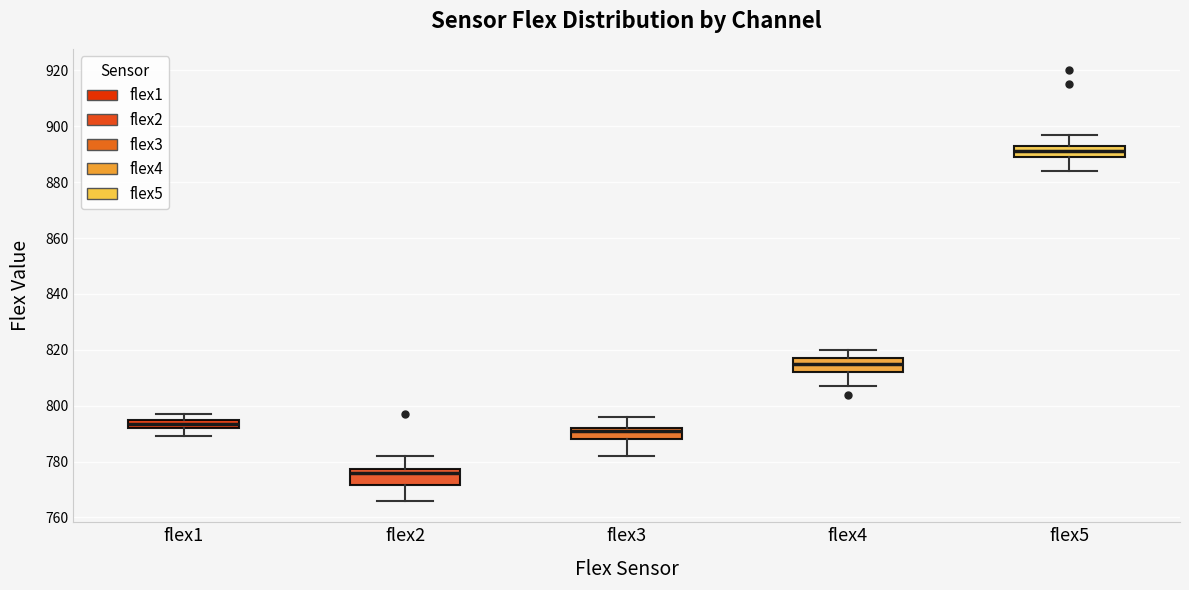

Which box has the lowest median line?

flex2